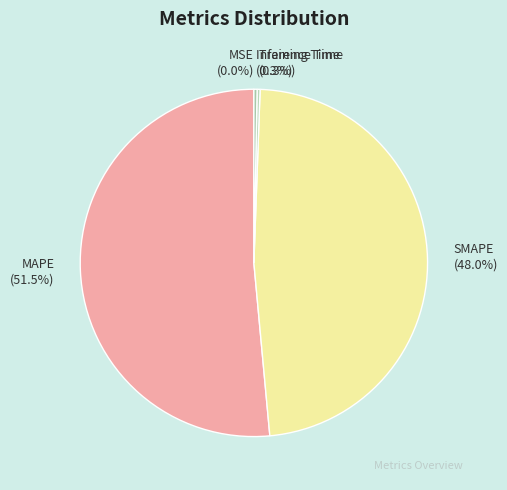

What is the majority slice?

MAPE